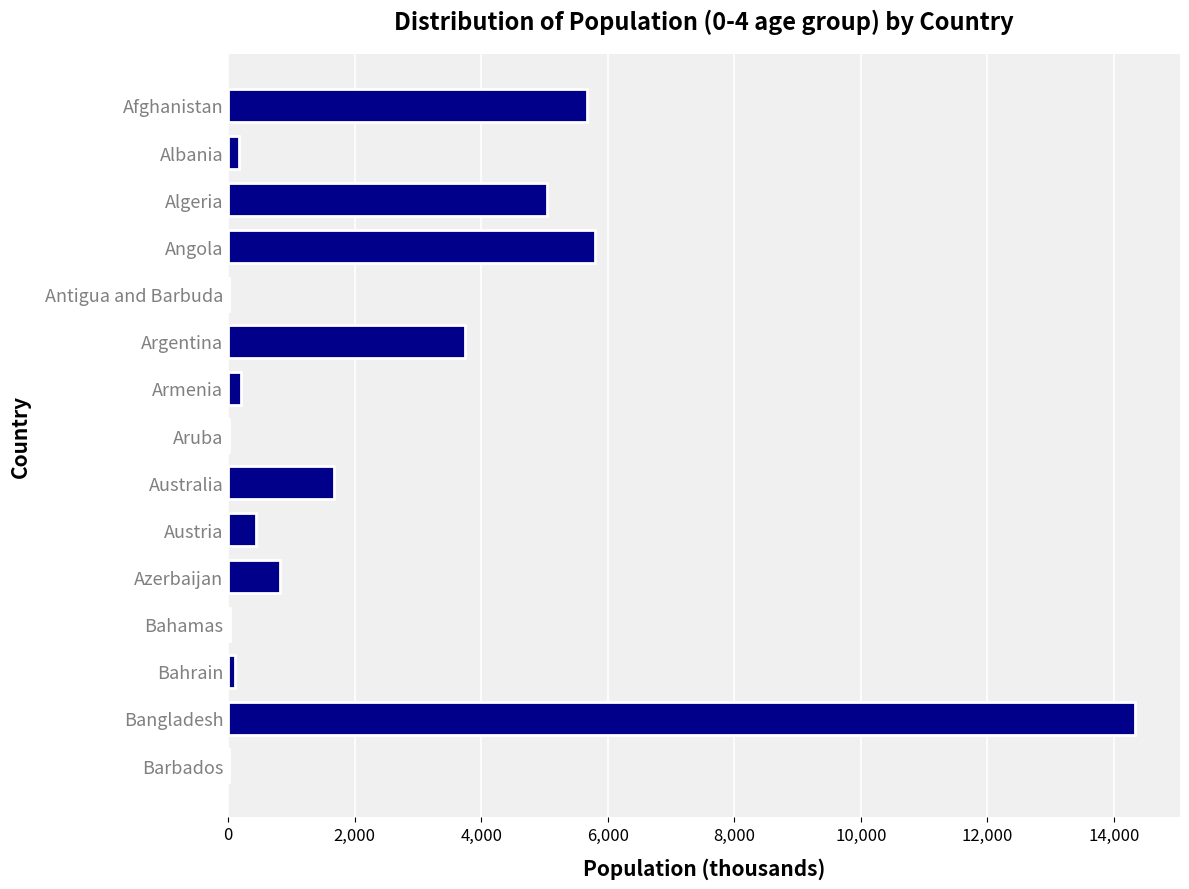

What is the approximate value at Argentina?

3736.7